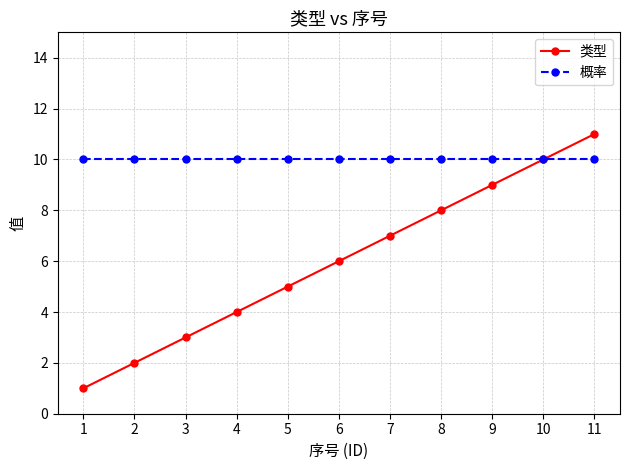

What is the sum of the 概率 values at 2 and 1?

20